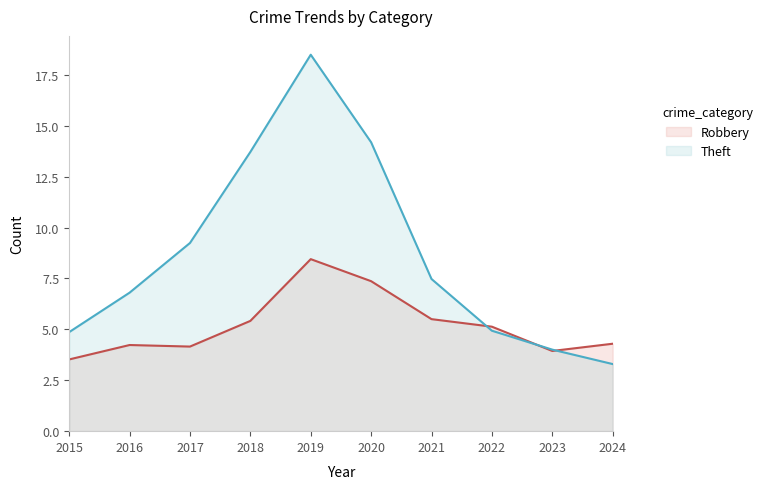

How many times do Robbery and Theft cross each other?

3